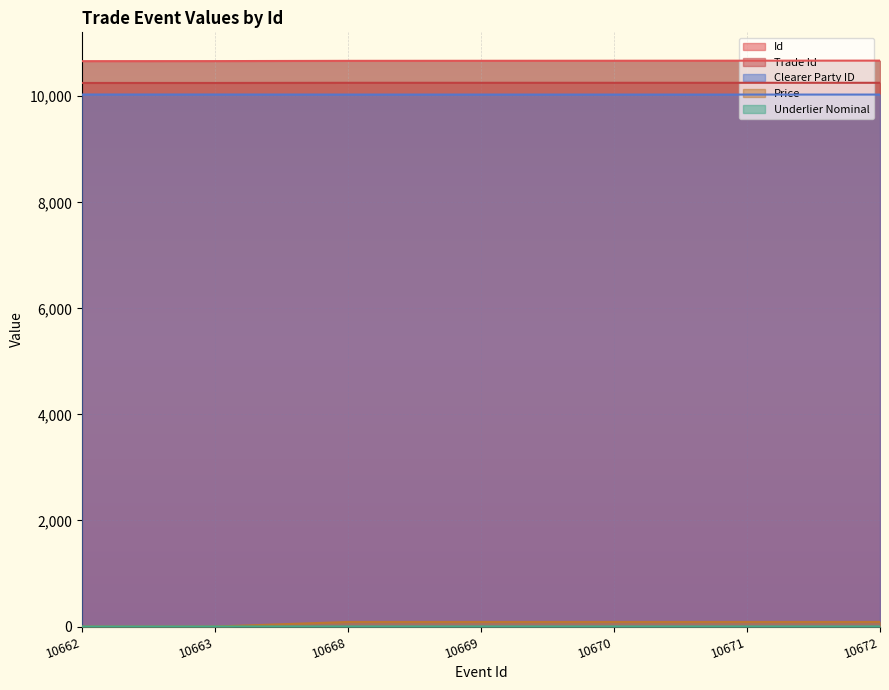

True or false: Price has a value of 86.1 at 10668.

True